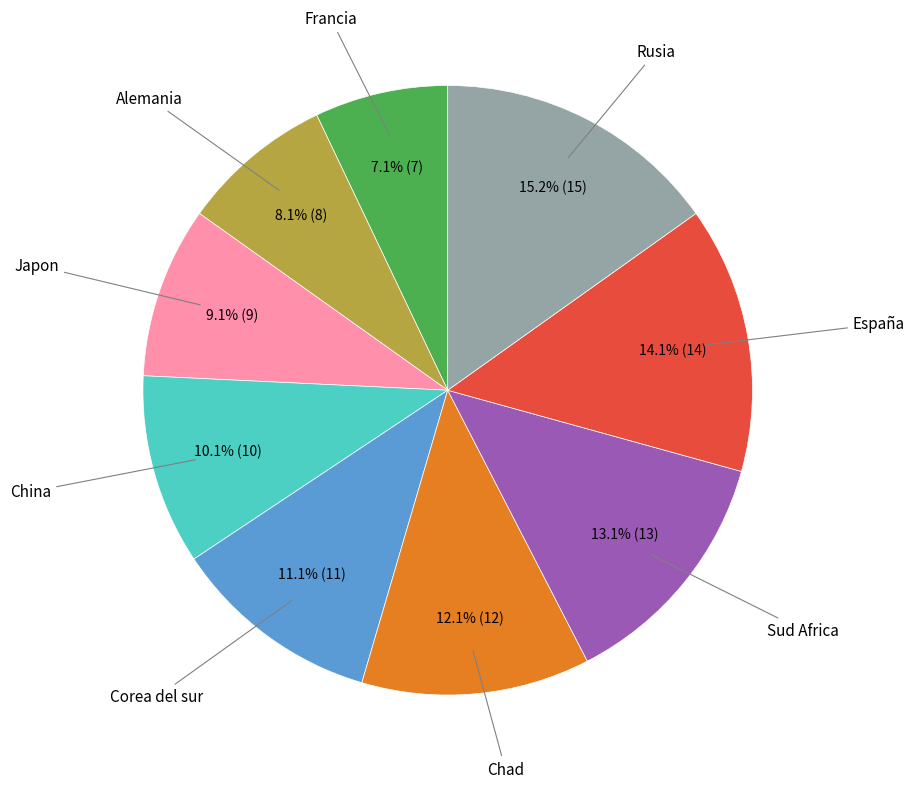

Is there a majority slice in this chart?

No